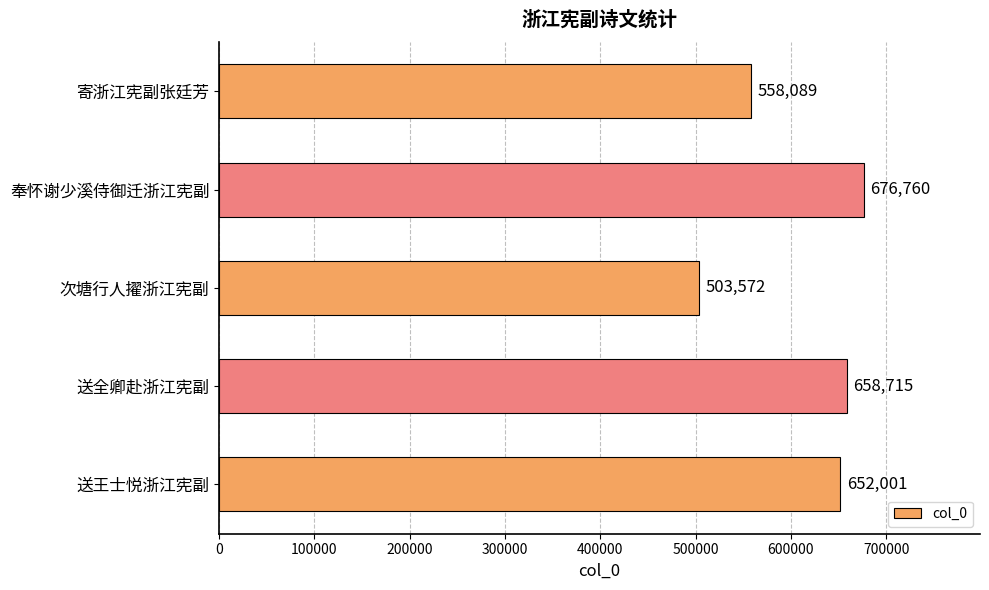

The chart shows a value of 652001 at 送王士悦浙江宪副. True or false?

True